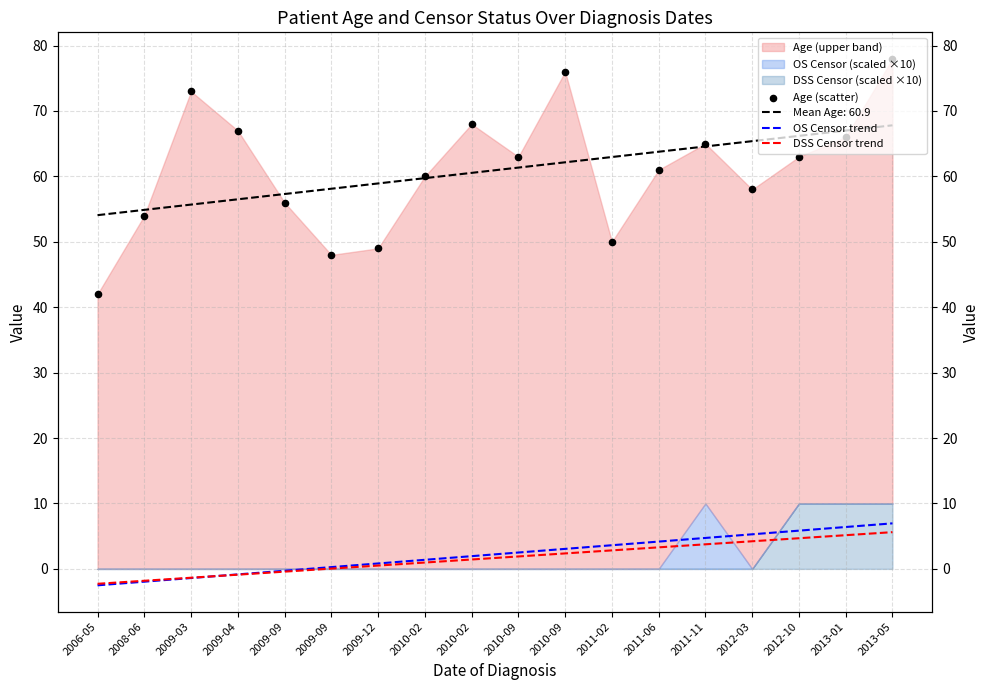

Which series contains the highest Y value?

Age (scatter)